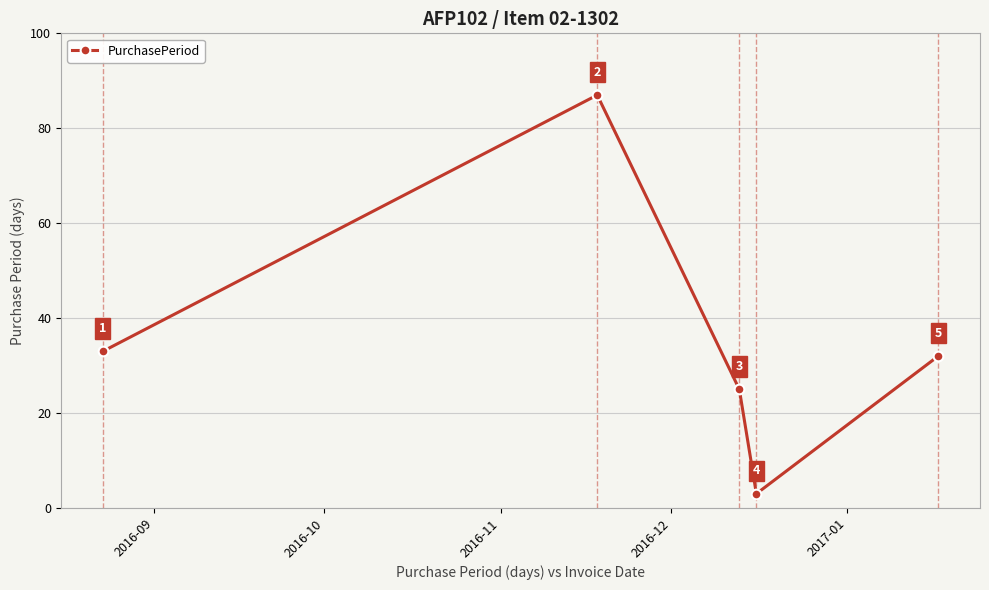

What is the value of the 5th point from the left?

32